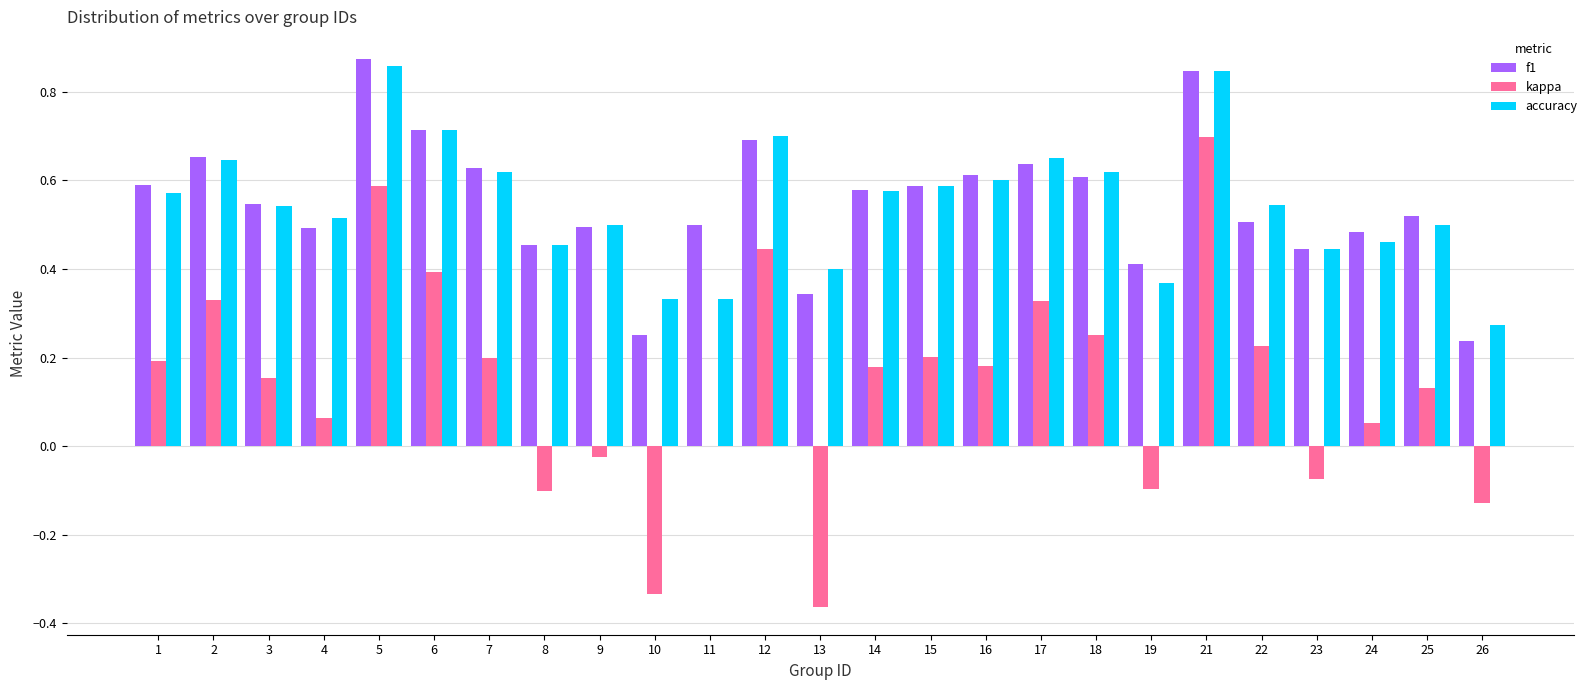

Which series changed the most between 17 and 22?

f1